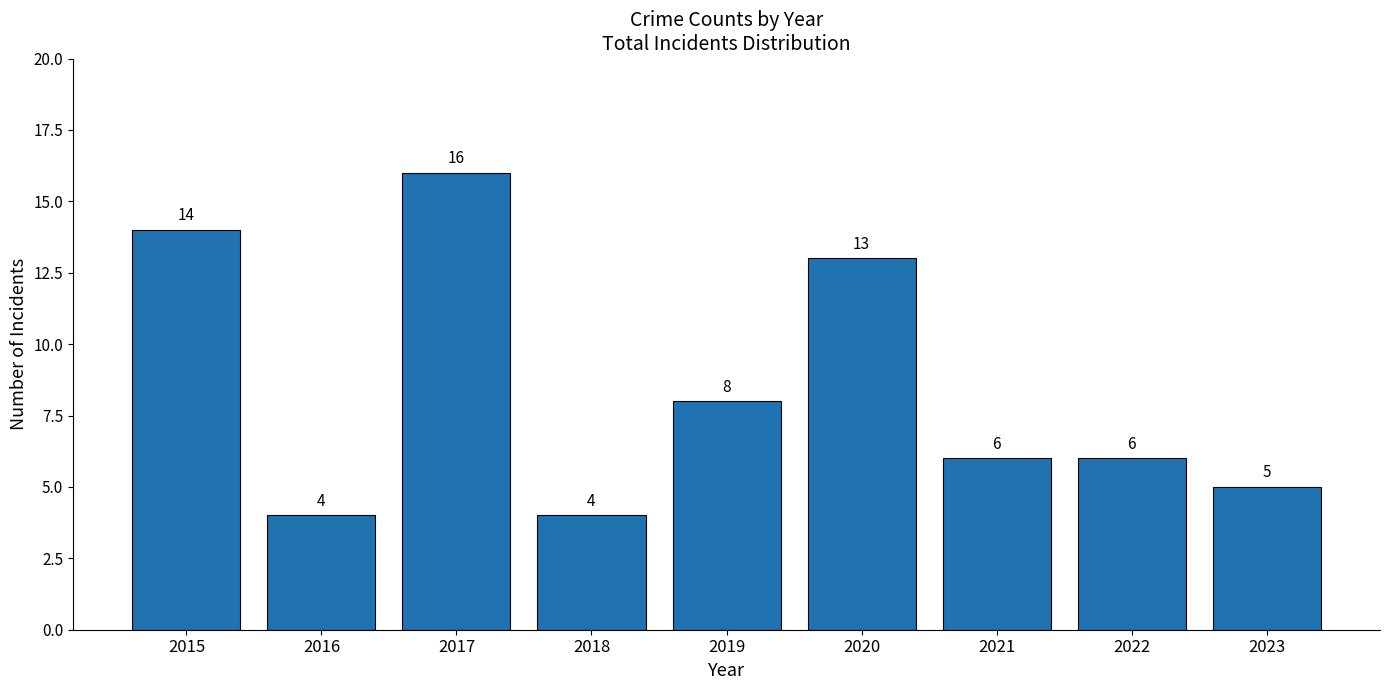

Are the bars horizontal?

No